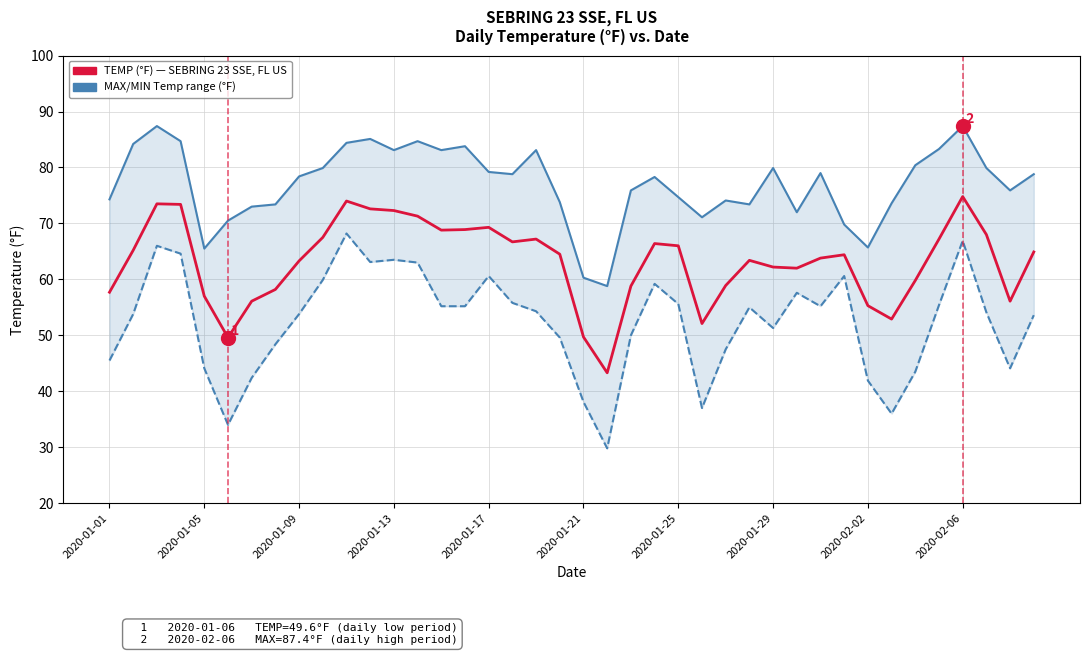

What is the difference between the second highest and minimum values in the MAX Temp (°F) series?

28.6